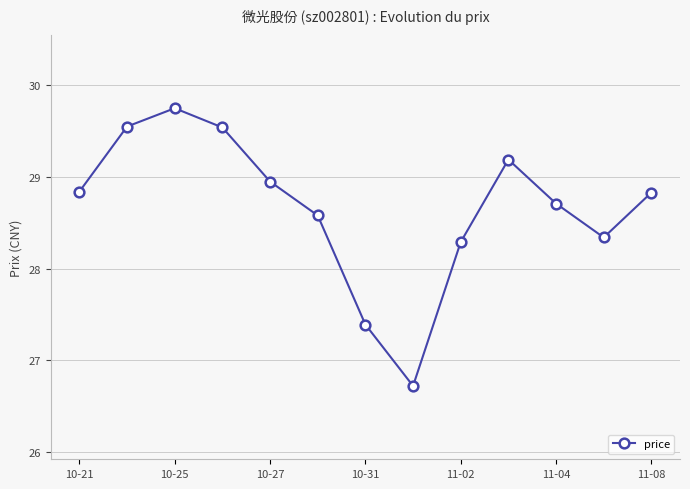

What is the average value?

28.7